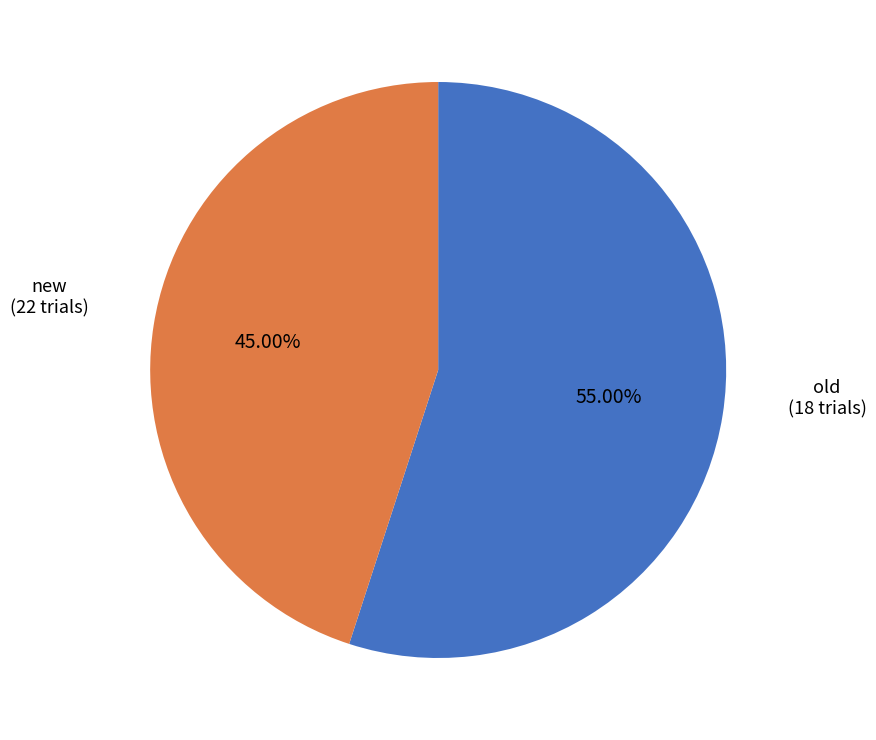

Does new represent more than half of the total?

Yes